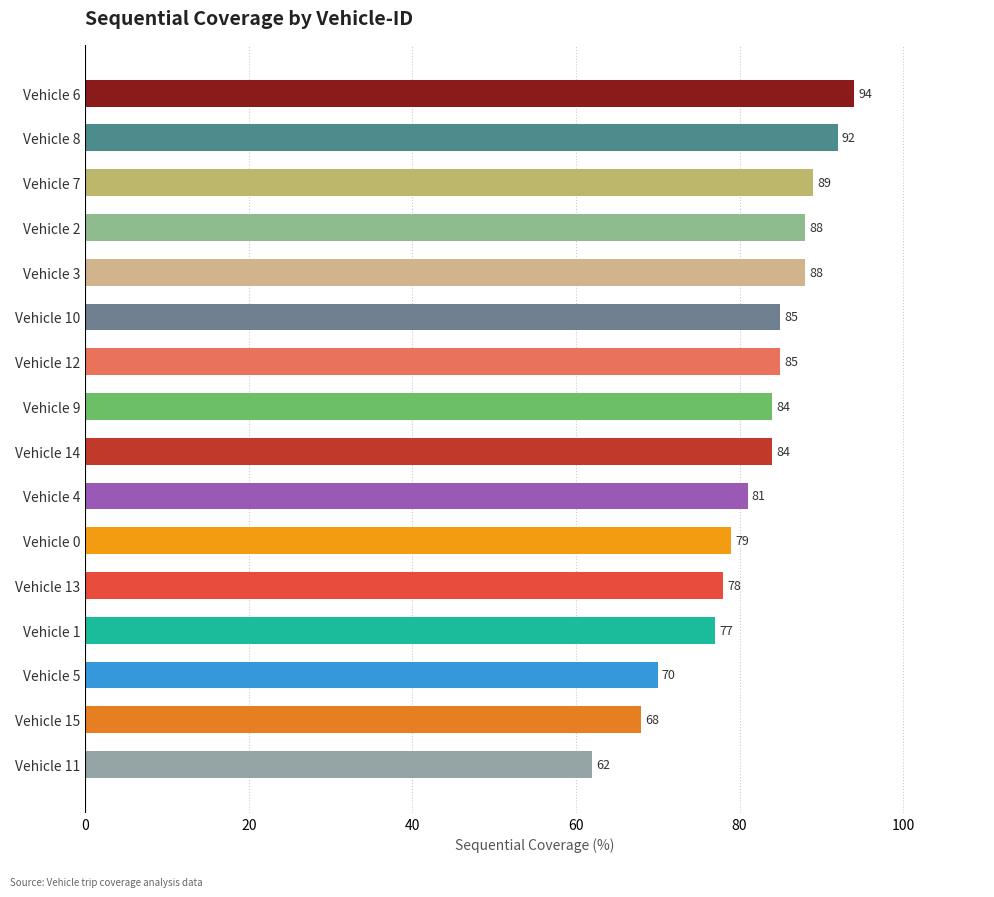

The value at Vehicle 14 is 127. True or false?

False